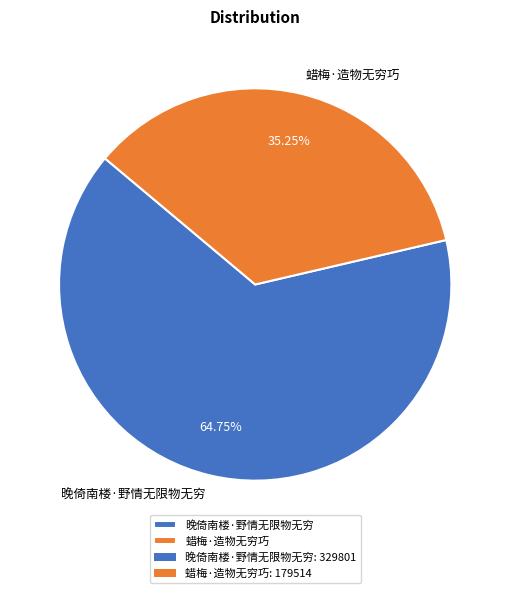

Rank the categories by value from lowest to highest.

蜡梅·造物无穷巧, 晚倚南楼·野情无限物无穷